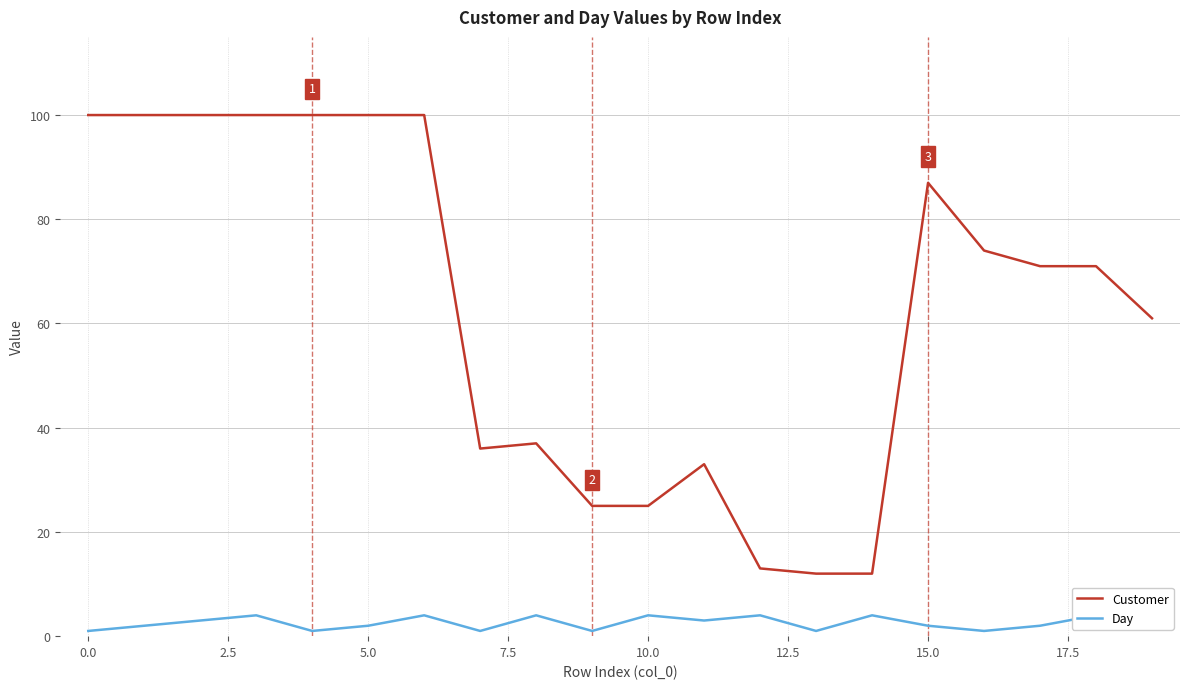

List the series in order of their peak value, highest first.

Customer, Day